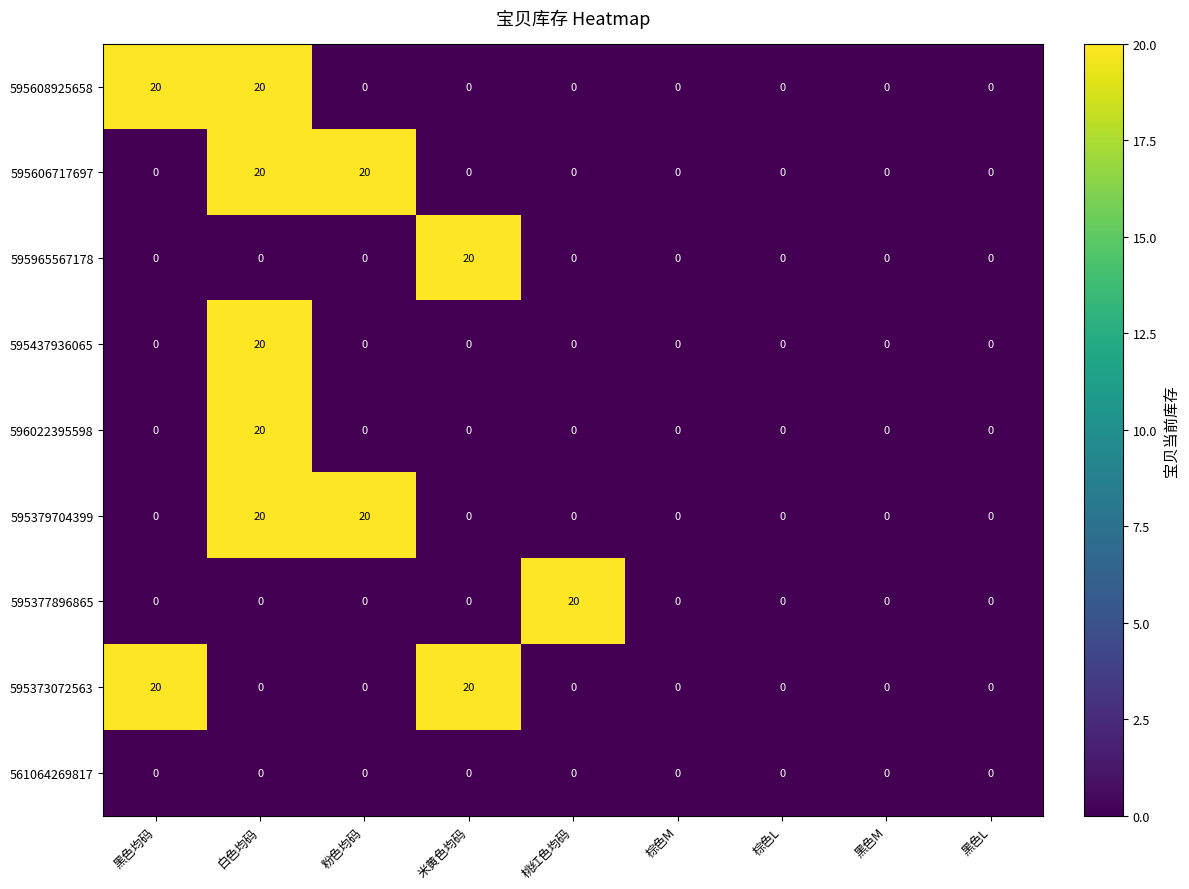

How many positive values does the 595379704399 series have?

2